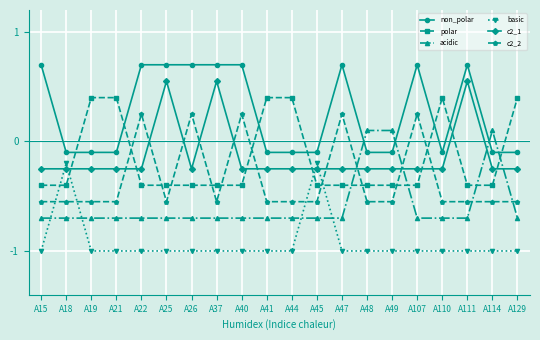

What is the difference between the highest and lowest values at A48?

1.1